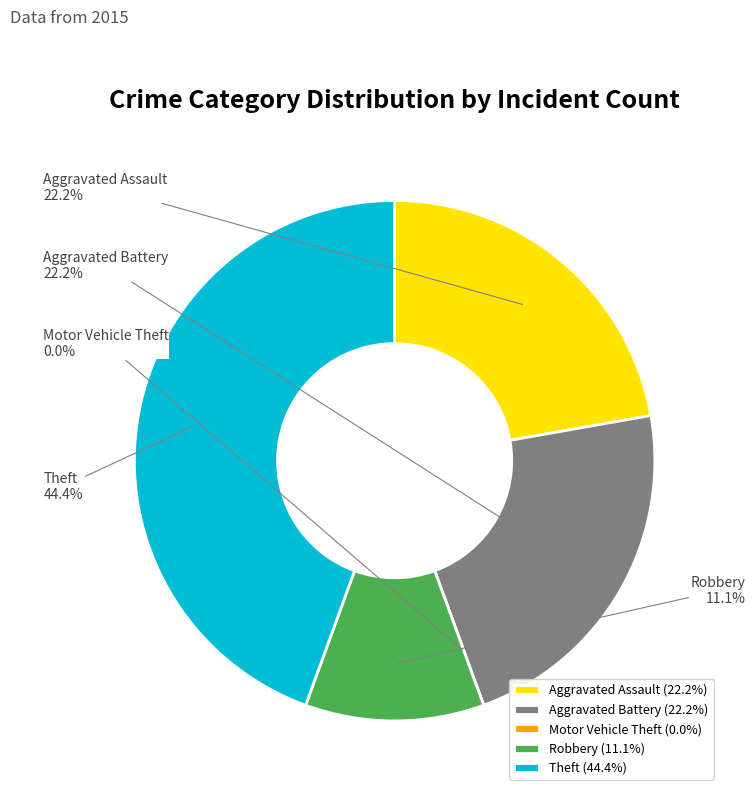

What is the largest slice in the pie chart?

Theft